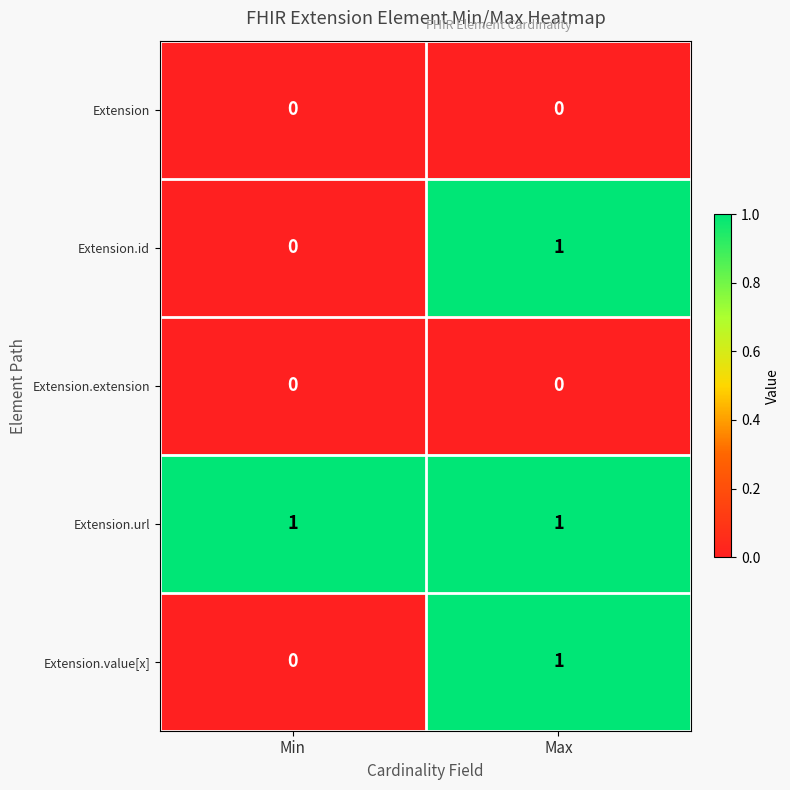

How many categories are shown in the chart?

2